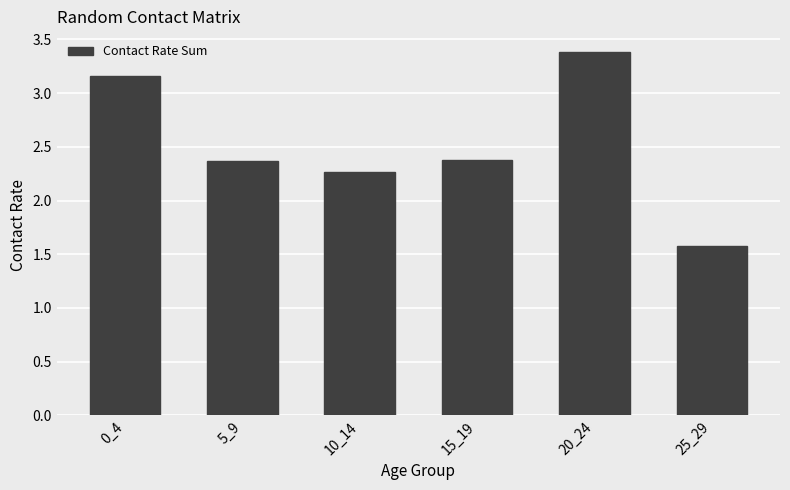

The chart shows a value of 1.6 at 25_29. True or false?

True